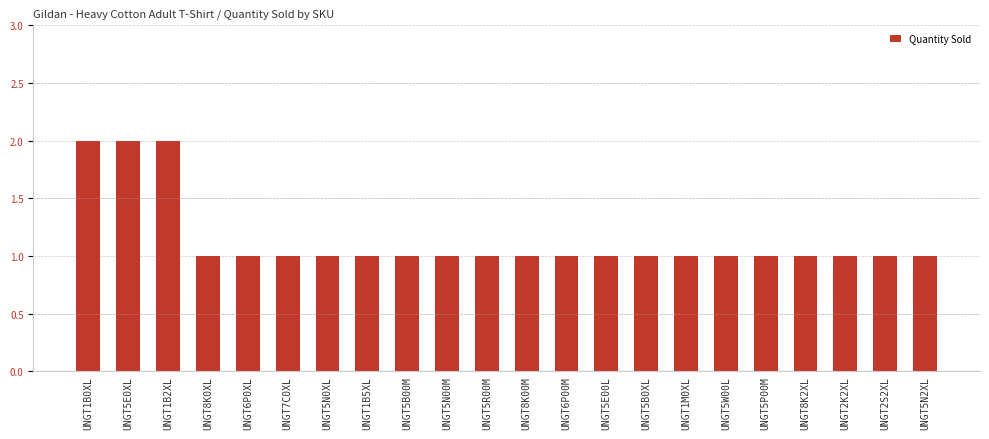

What value does the data have at UNGT7C0XL?

1